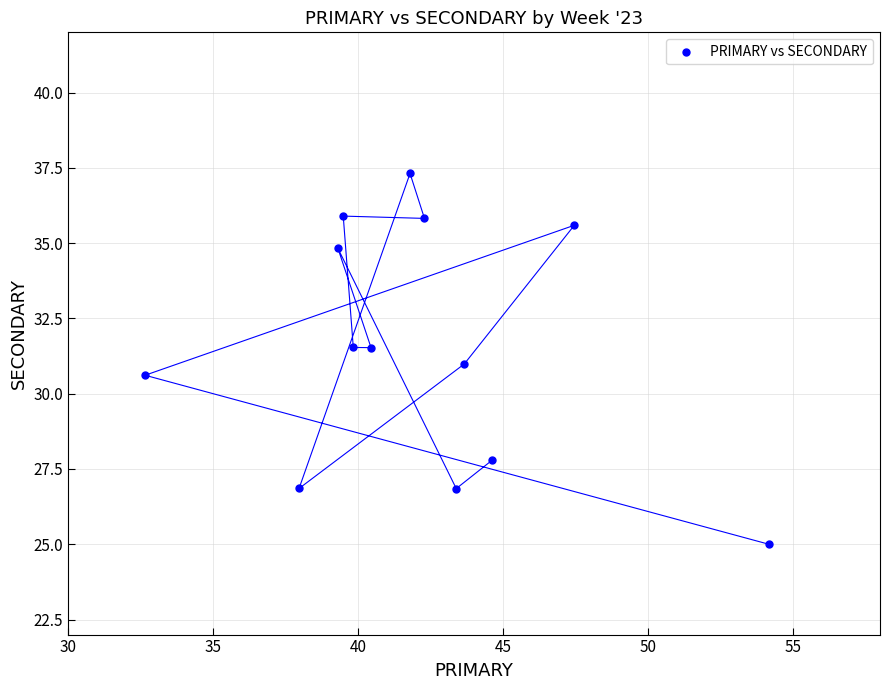

What is the range of Y values (max minus min)?

12.3